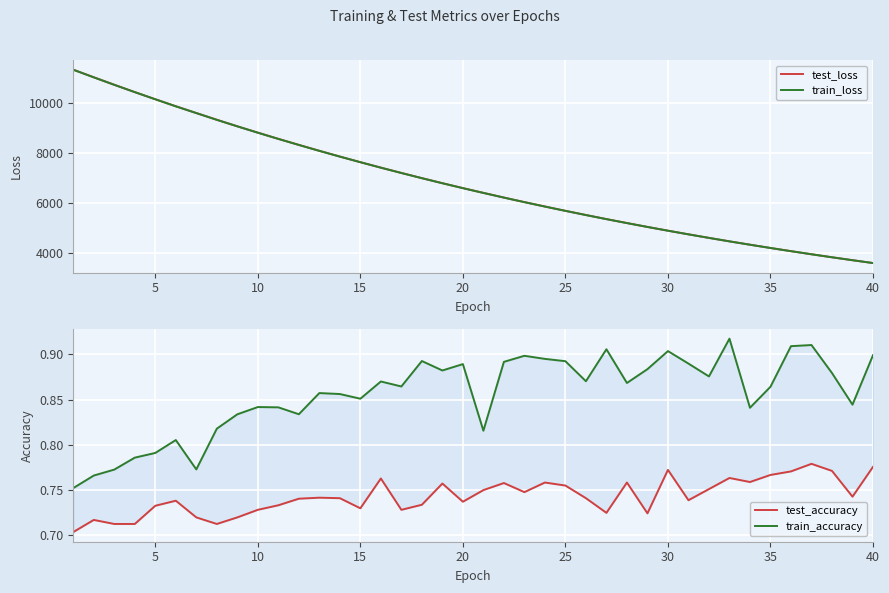

What is the highest value of the train_loss series?

11305.2